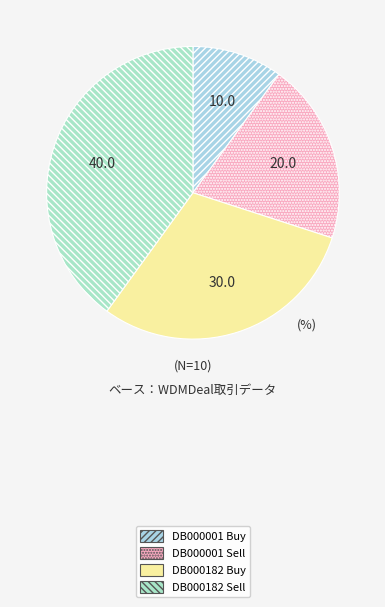

How many segments does this pie chart have?

4